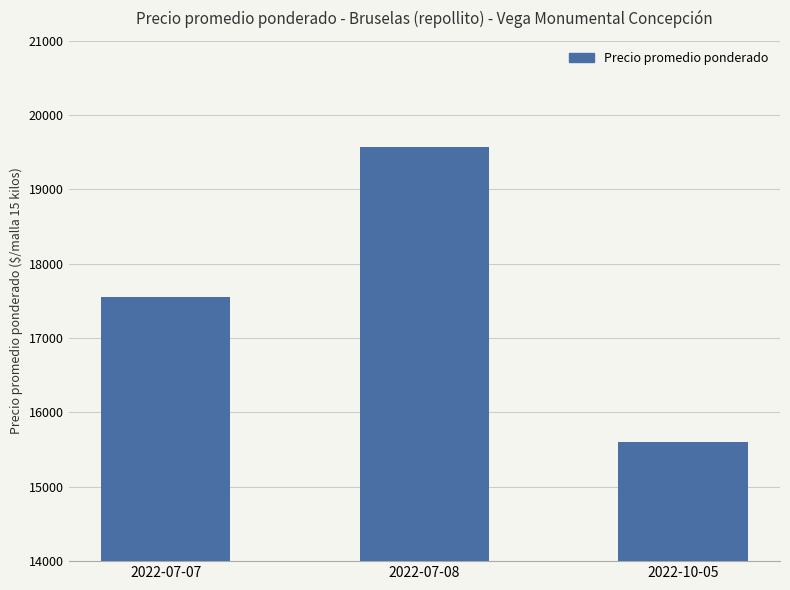

Between 2022-10-05 and 2022-07-07, which is larger?

2022-07-07